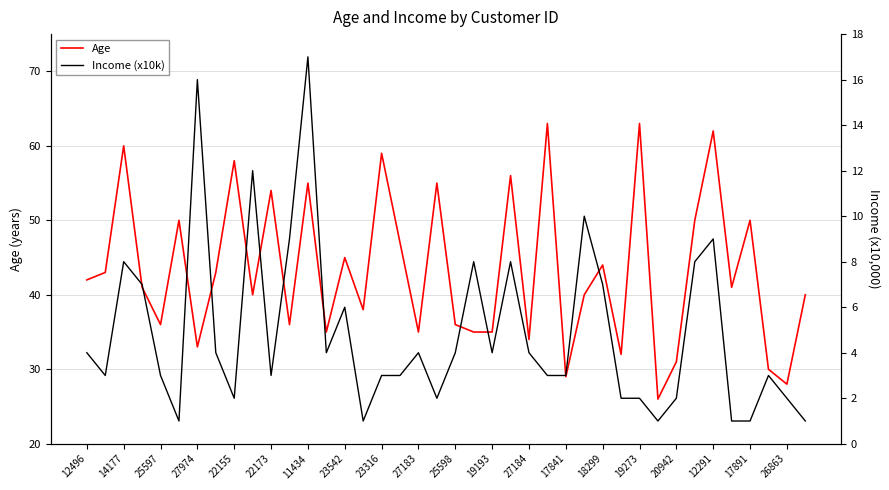

Is this an area chart (filled region under the line)?

No